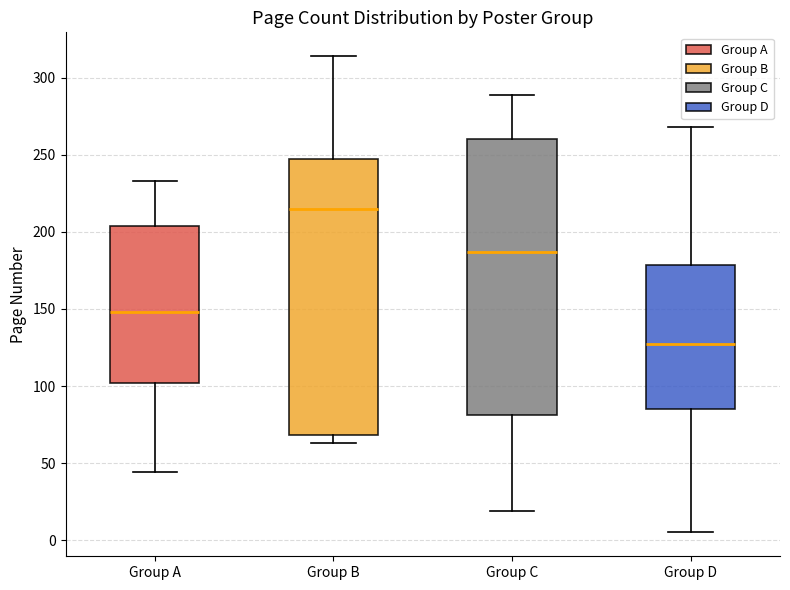

Which box has the highest median line?

Group B